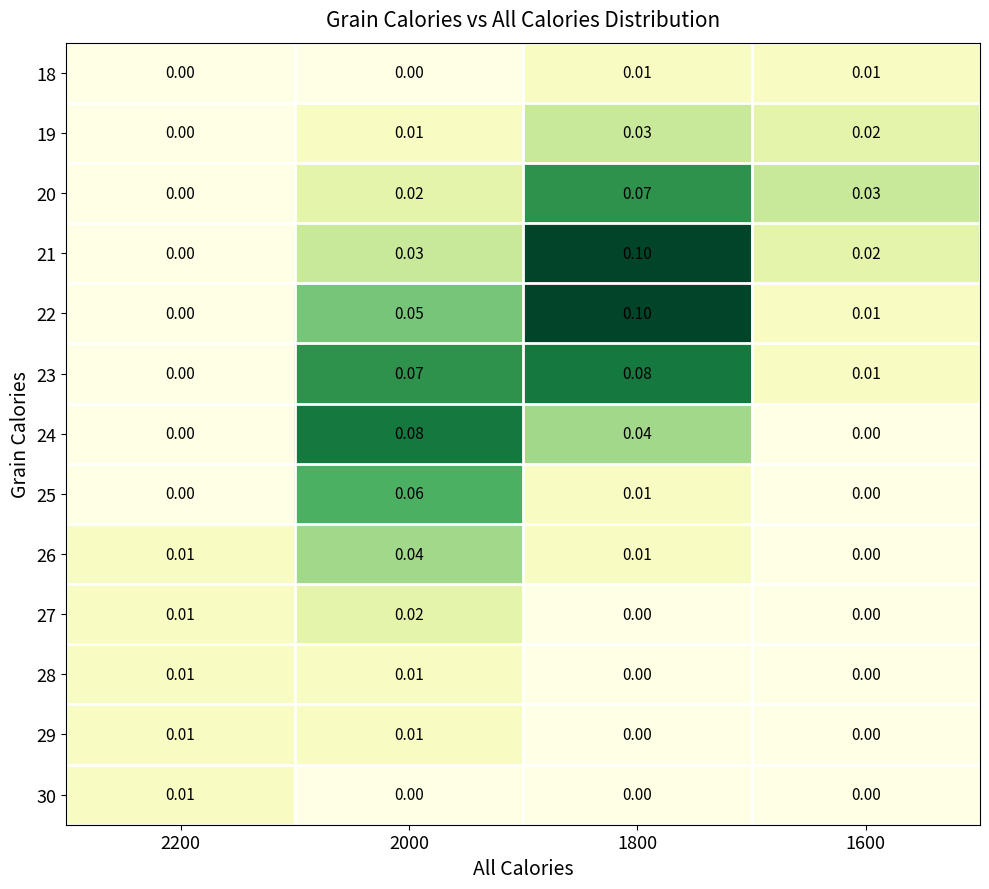

Between 1800 and 1600, which series saw the biggest shift?

22